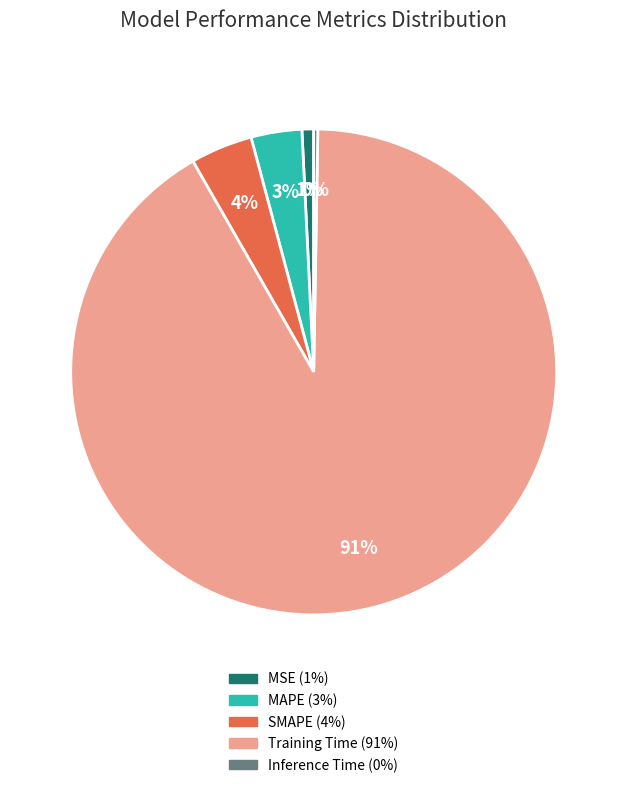

To the nearest percent, what is the average slice percentage?

20%